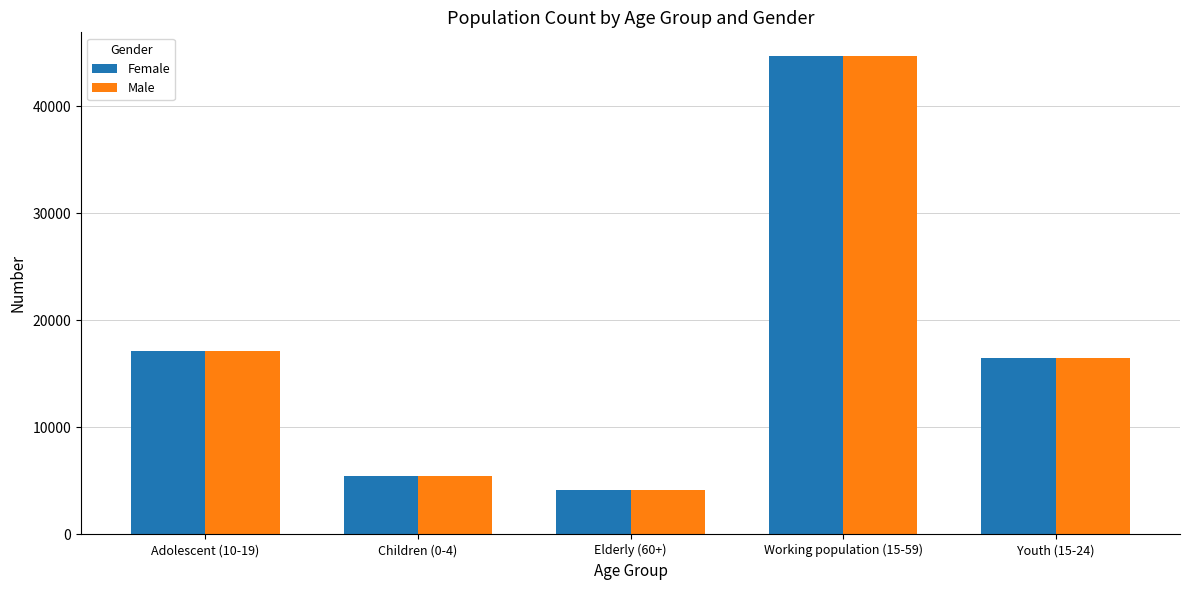

What is the value of the Female bar at the 3rd from the left?

4185